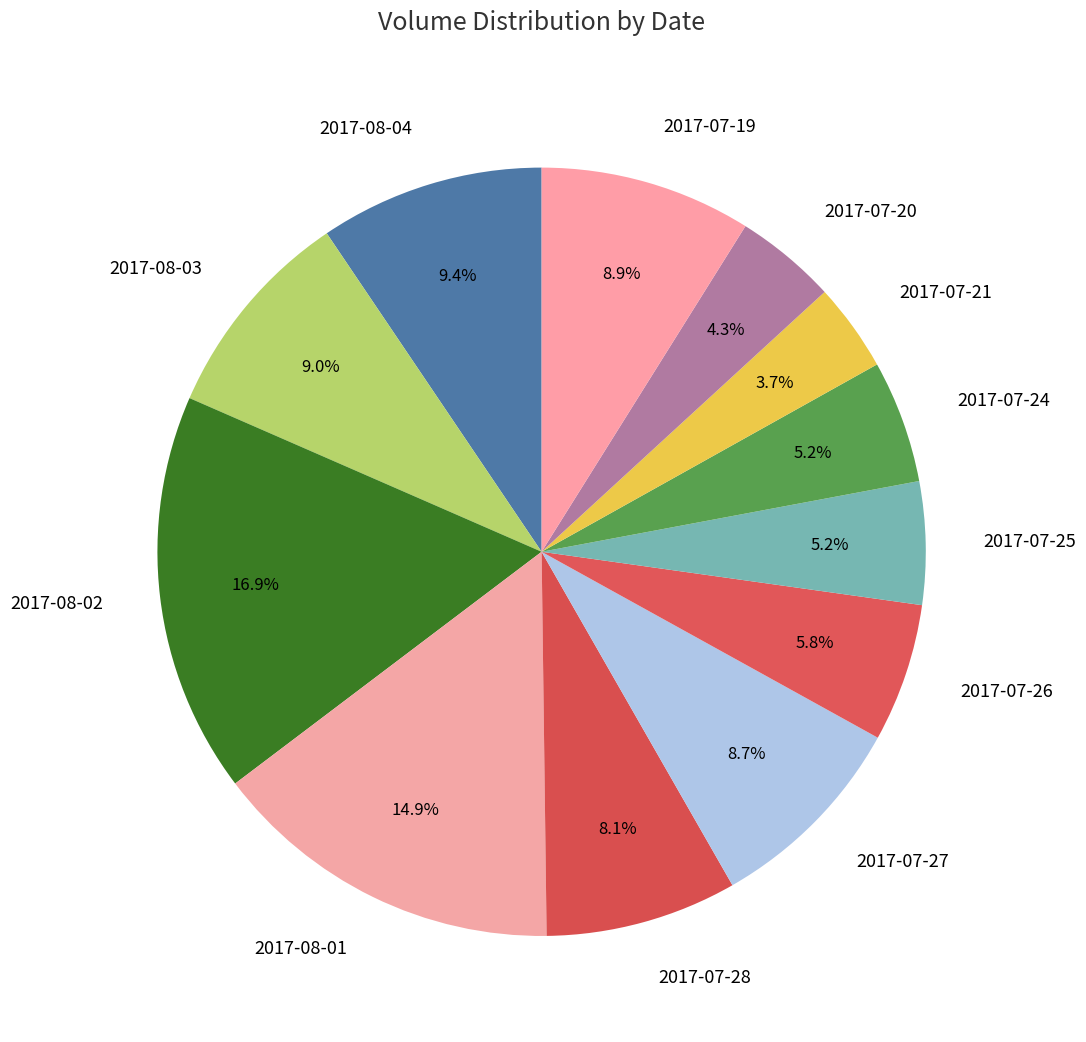

Which has a higher value, 2017-08-02 or 2017-07-21?

2017-08-02